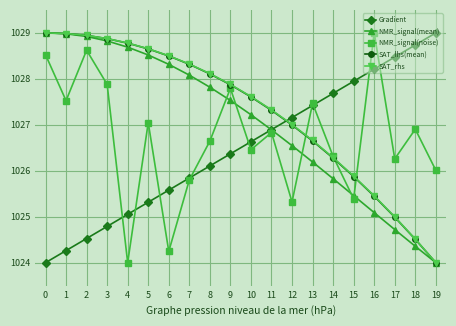

What is the difference between the highest and lowest values at 11?

0.5